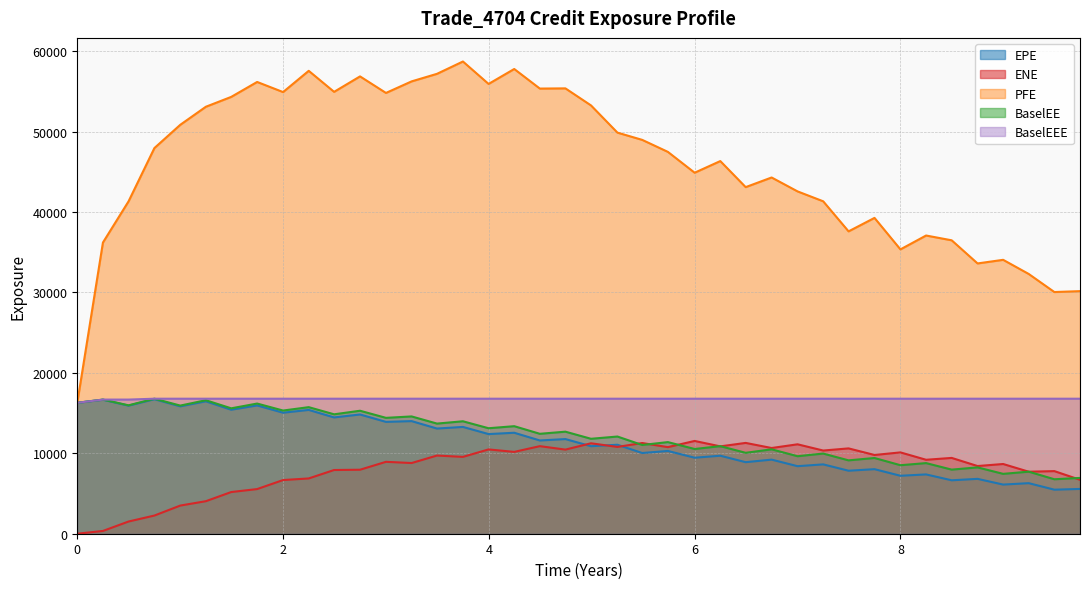

What is the average value of the ENE series?

8227.9